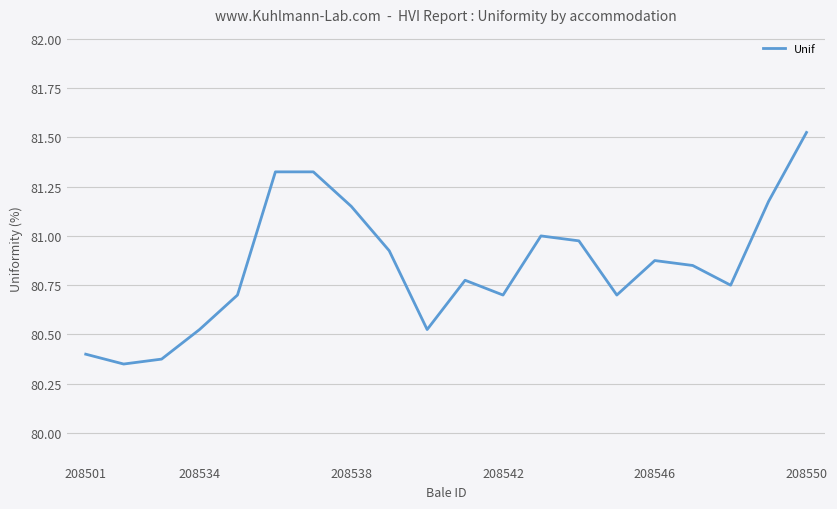

What is the difference between the maximum and minimum values?

1.2